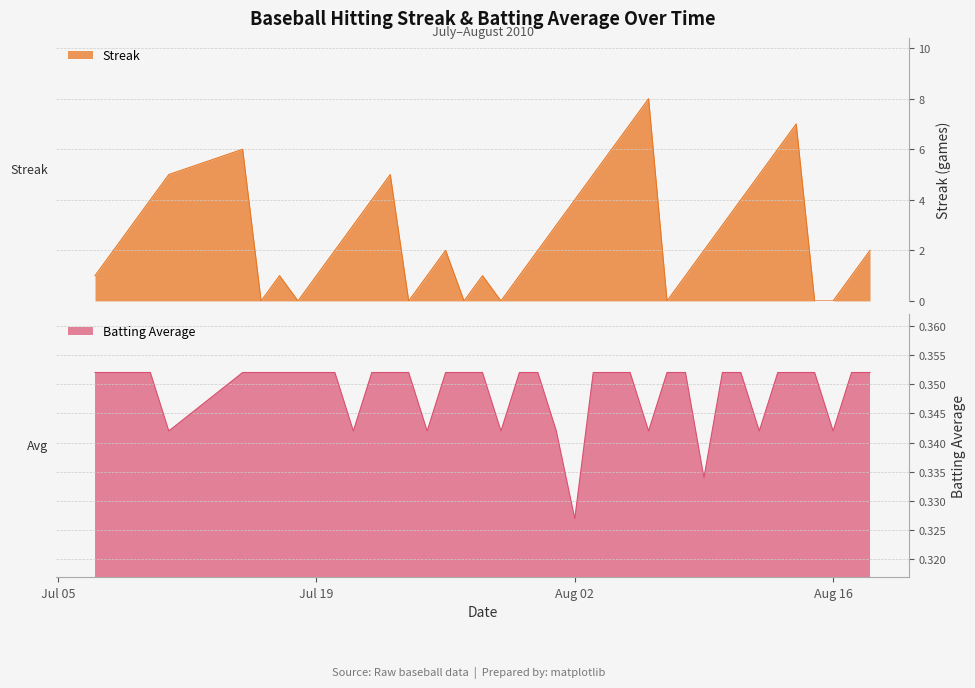

At which label is Batting Average closest to 0?

Aug 02